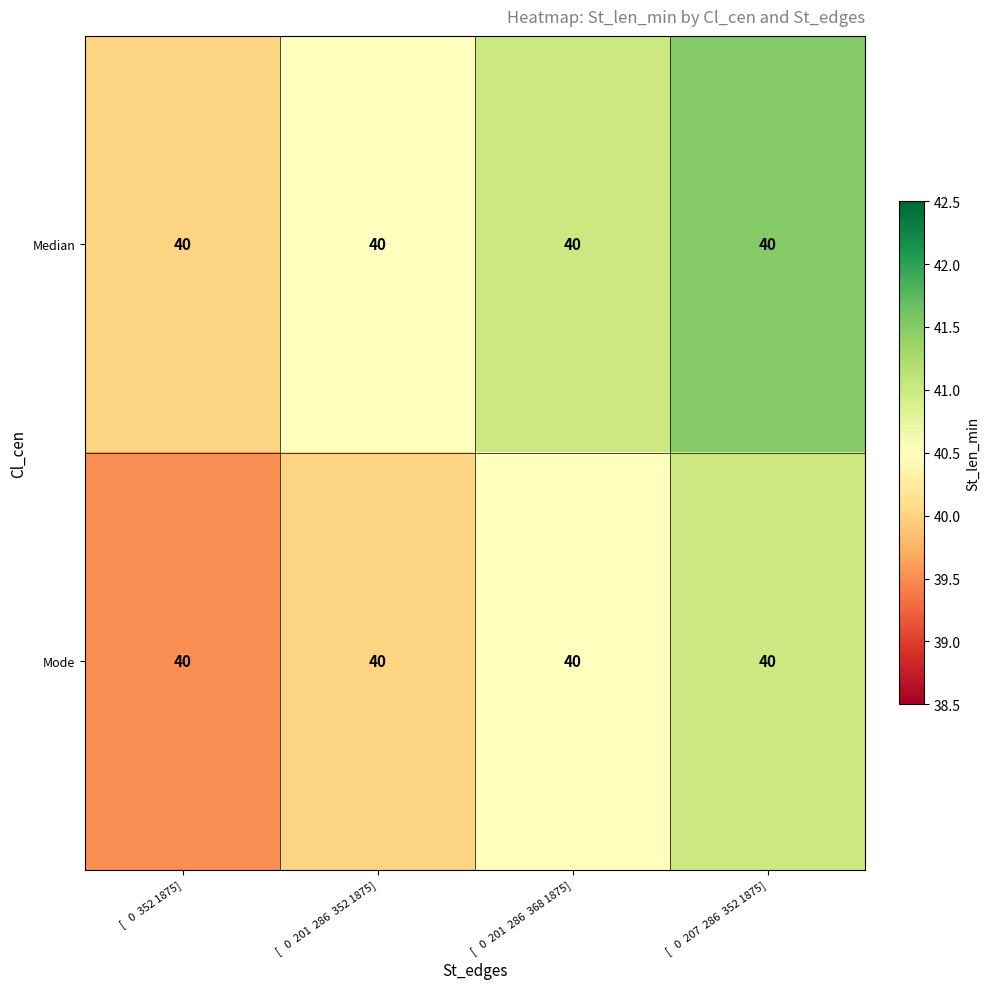

Rank the series by their average value, from lowest to highest.

Mode, Median